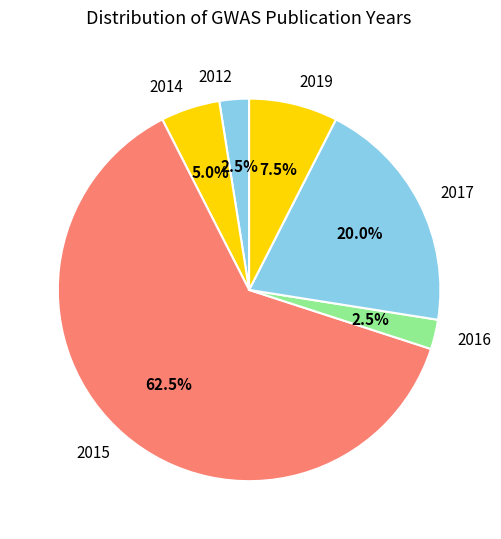

Is the sum of 2012 and 2017 greater than half?

No